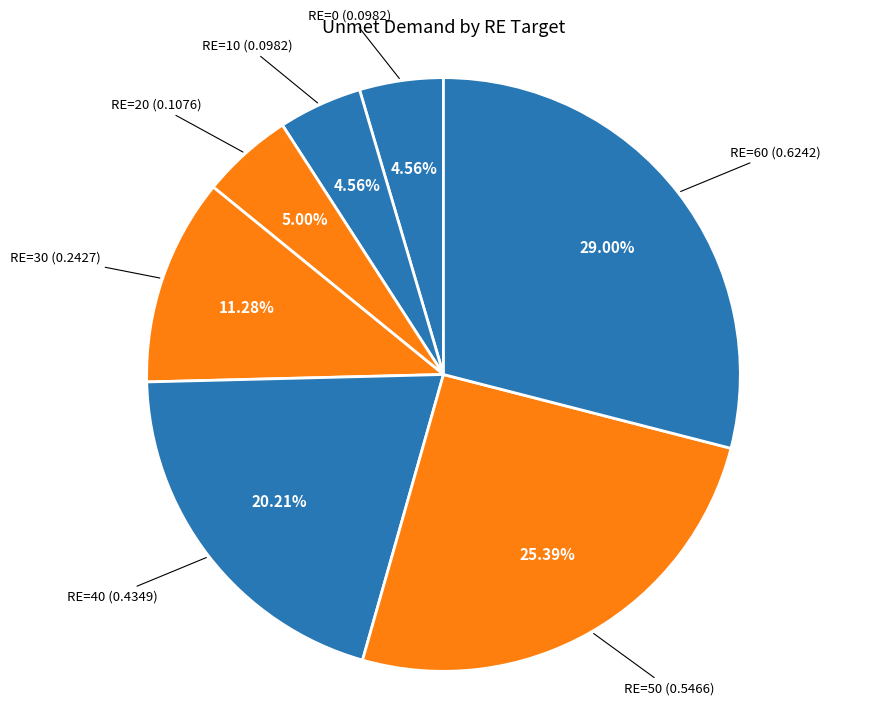

Count the number of slices in the pie.

7